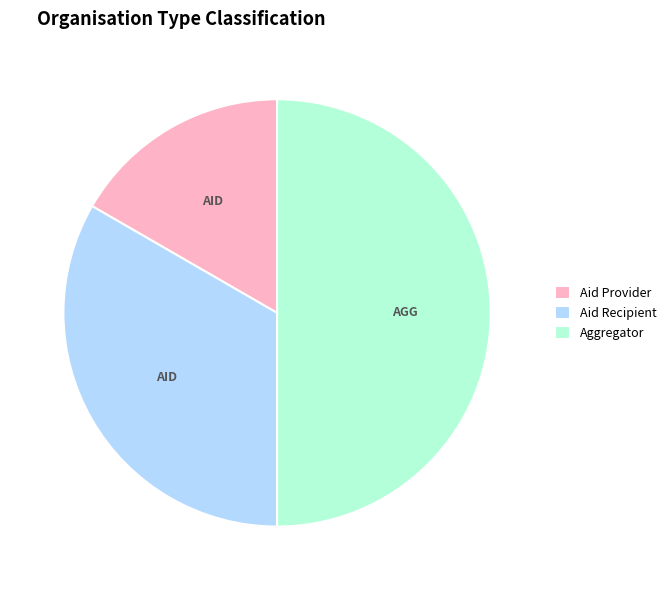

Does Aid Provider represent more than half of the total?

No